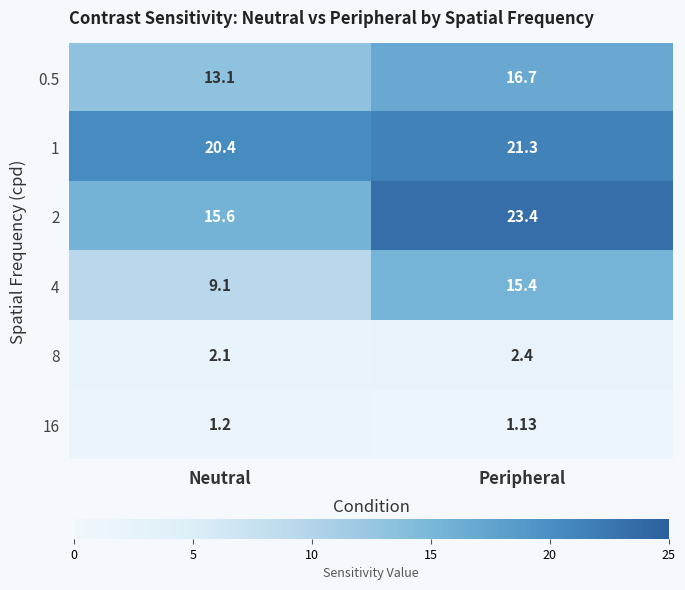

At which label does 8 reach its peak?

Peripheral